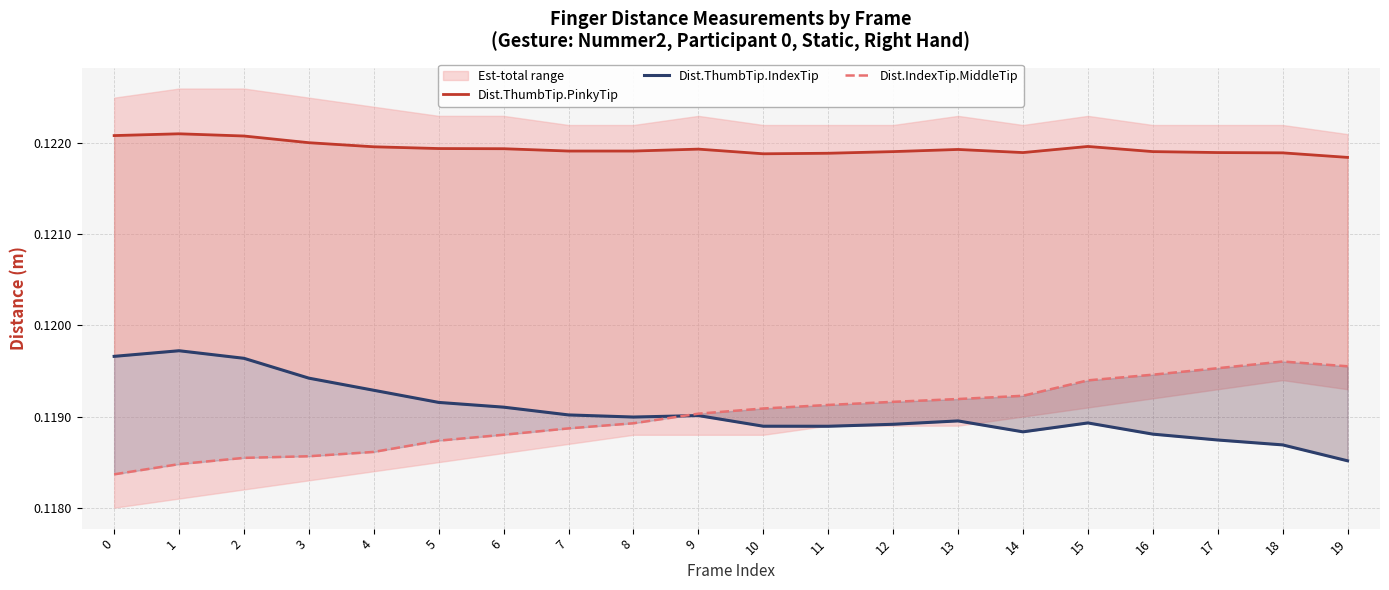

How many series are shown in this chart?

3